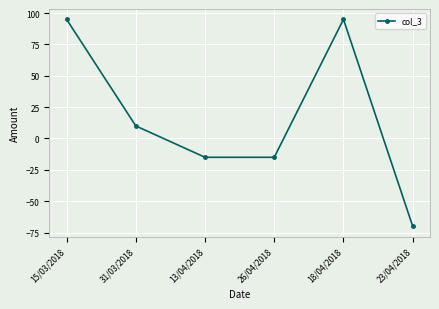

True or false: the data shows -15 at 13/04/2018.

True